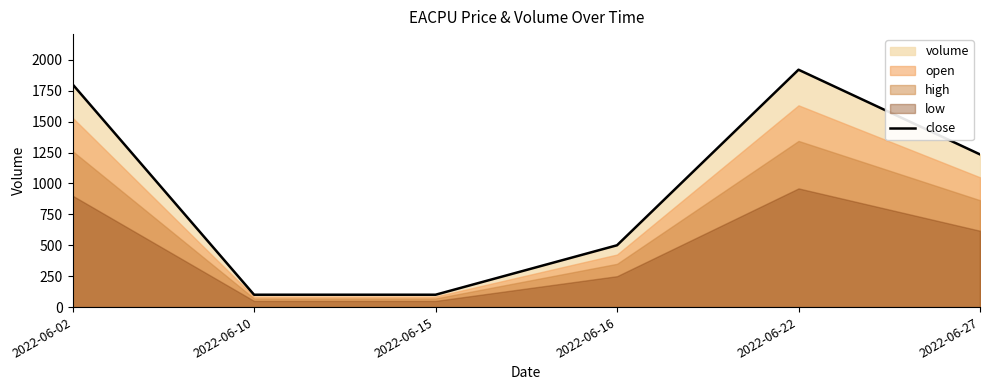

Rank the categories by value from lowest to highest.

2022-06-10, 2022-06-15, 2022-06-16, 2022-06-27, 2022-06-02, 2022-06-22